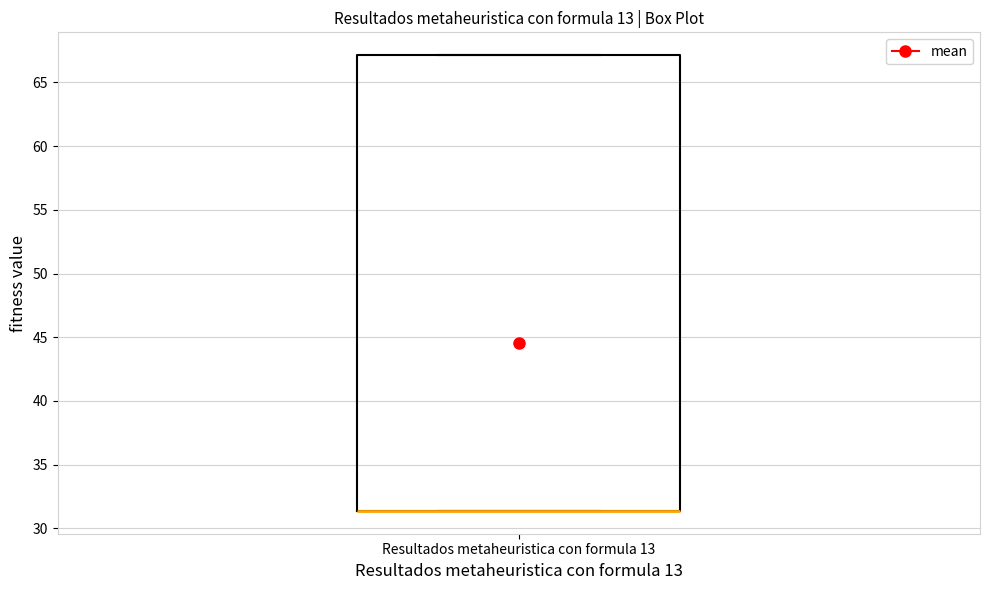

Transcribe this box plot: give where the median line is, the range the box spans, and where the two whiskers end, as read against the y-axis. The values are not printed on the chart, so give them approximately, as read against the axis.

median 31.5 (drawn on the box's lower edge), box 31.5 to 67.0, whiskers 31.5 to 67.0